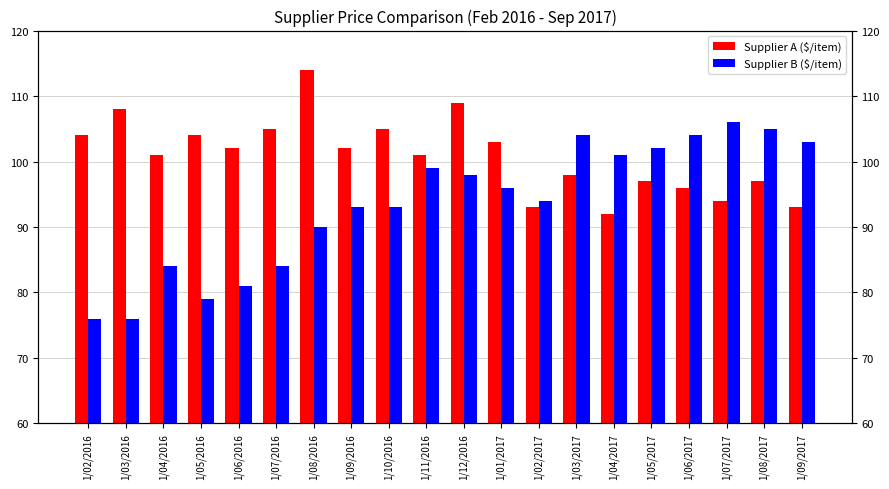

Which series has the largest total across all categories?

Supplier A ($/item)